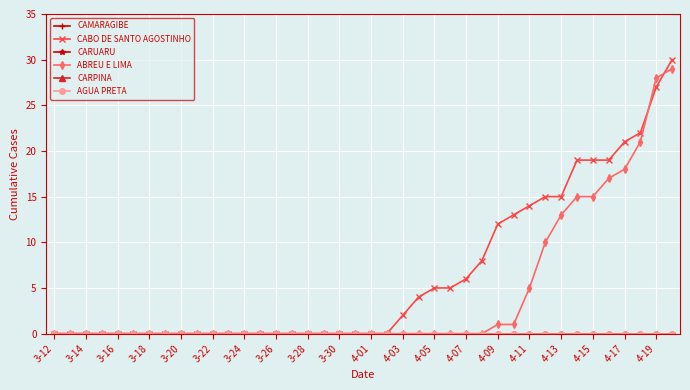

Is this an area chart (filled region under the line)?

No